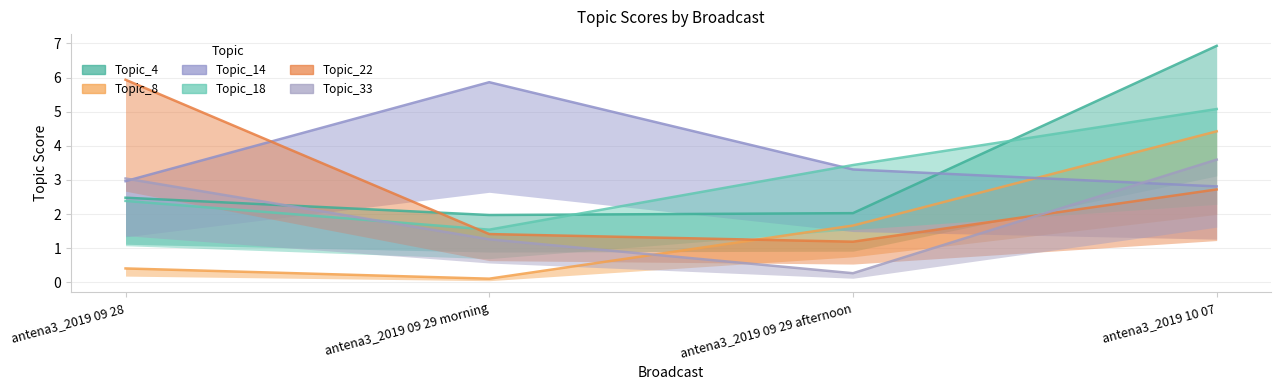

What are all the series names shown in the legend?

Topic_4, Topic_8, Topic_14, Topic_18, Topic_22, Topic_33